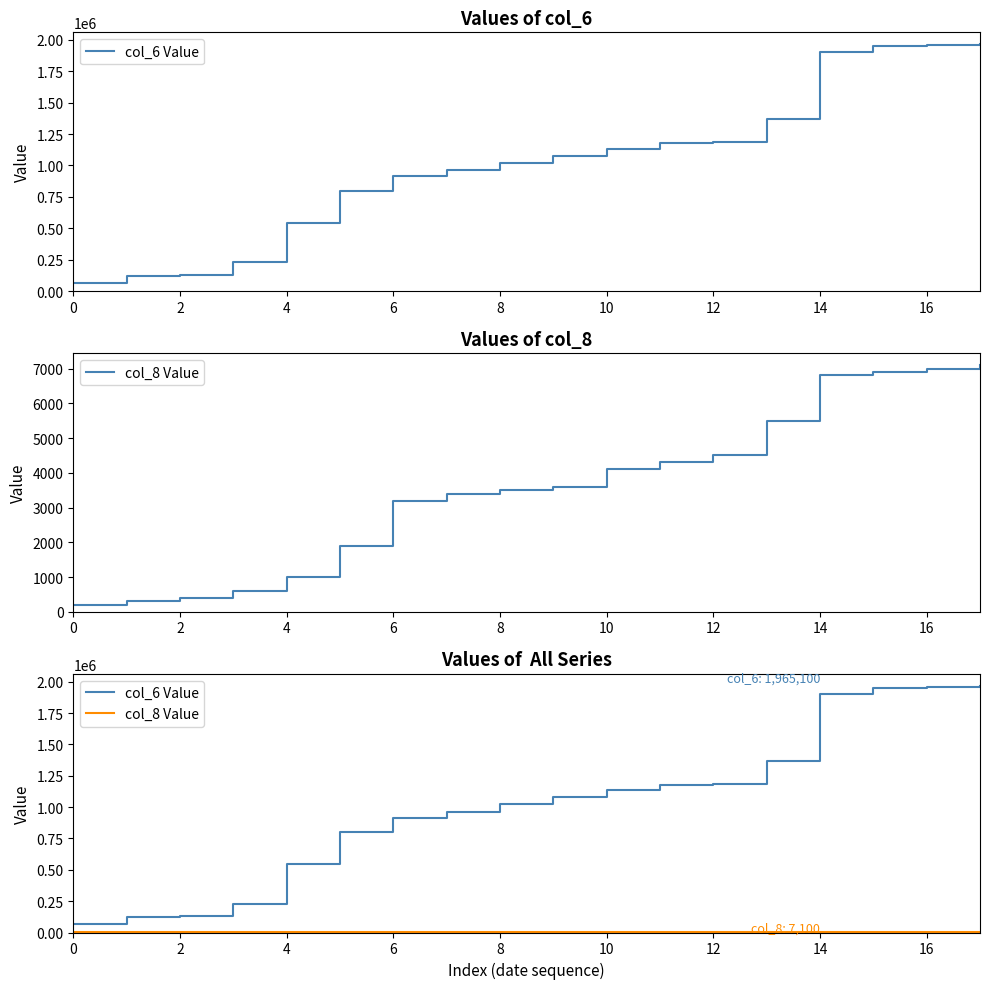

Which series has the widest spread of values?

col_6 Value